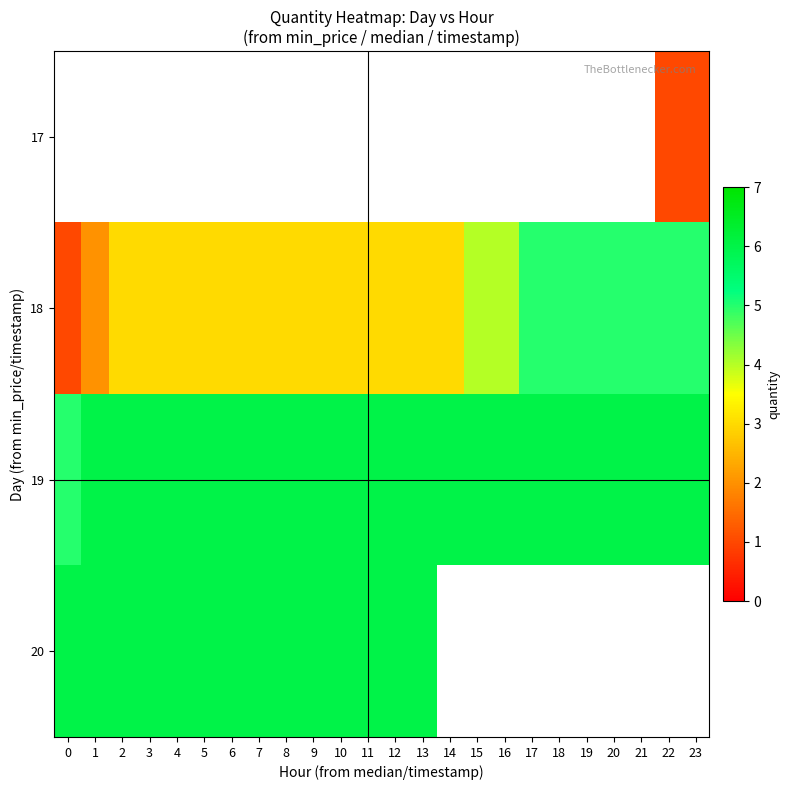

How many distinct data groups are displayed?

4